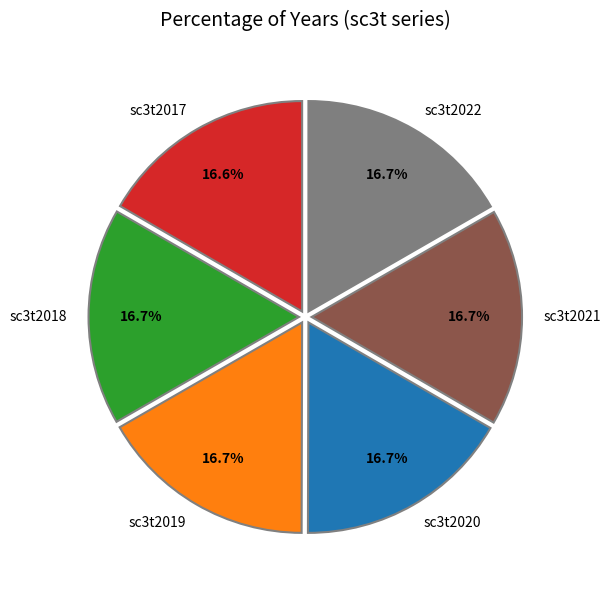

Is sc3t2018 the majority of the pie?

No